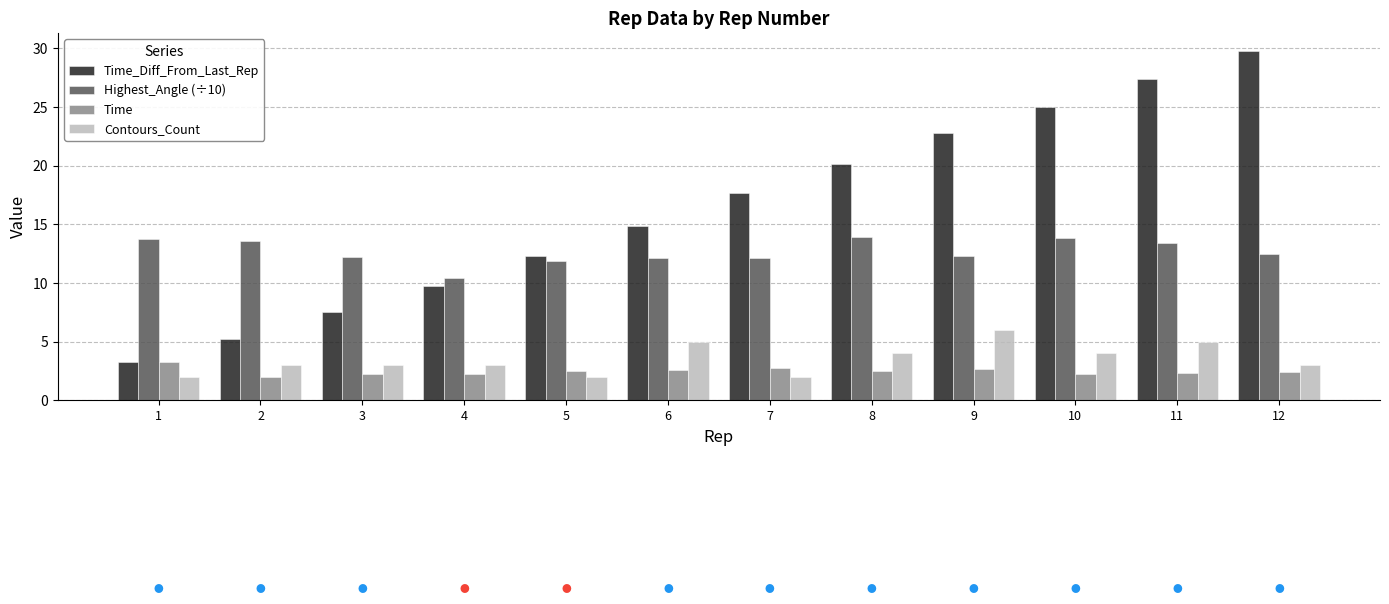

What is the approximate value of Contours_Count at 9?

6.0